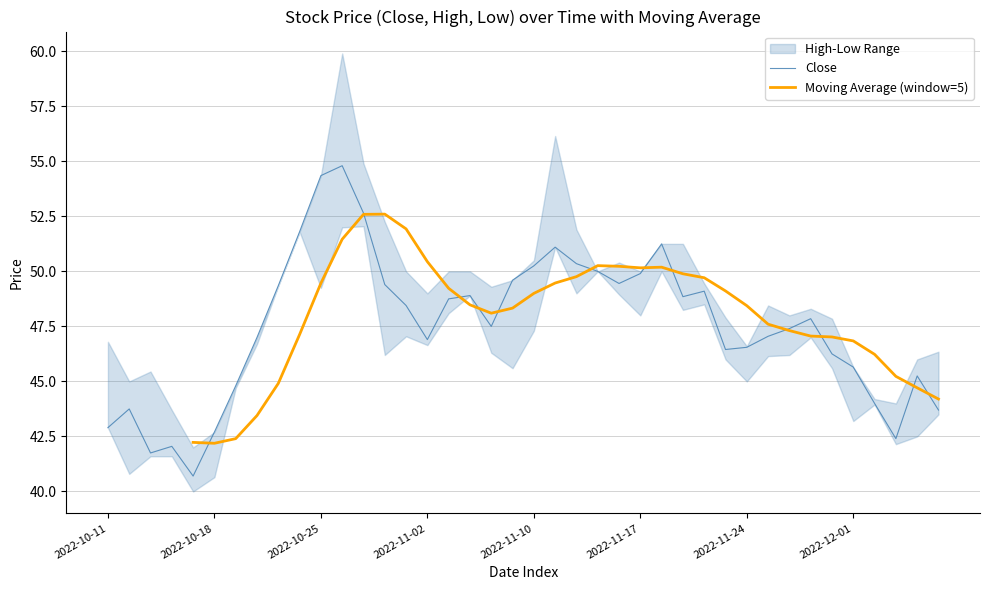

Does the chart display data point markers on the line(s)?

No